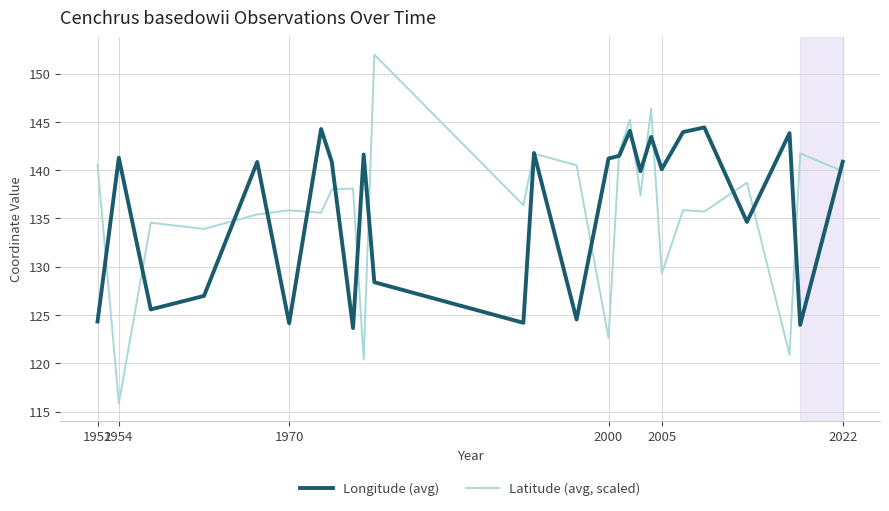

List the series in order of their peak value, highest first.

Latitude (avg, scaled), Longitude (avg)